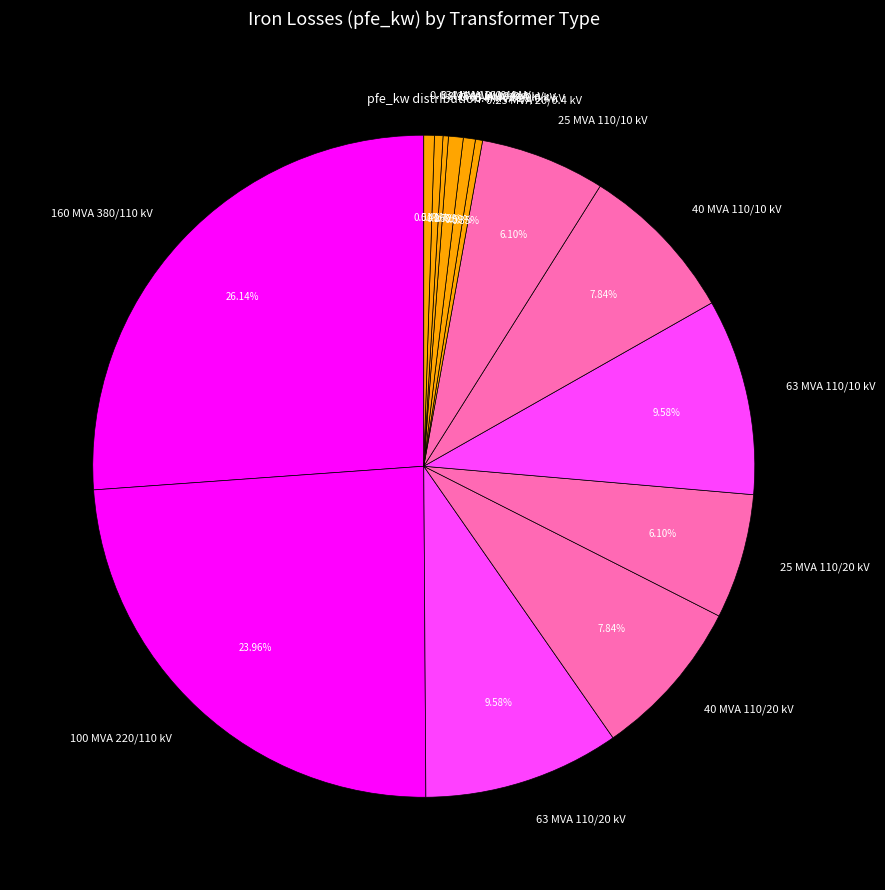

Which category has the biggest portion of the pie?

160 MVA 380/110 kV